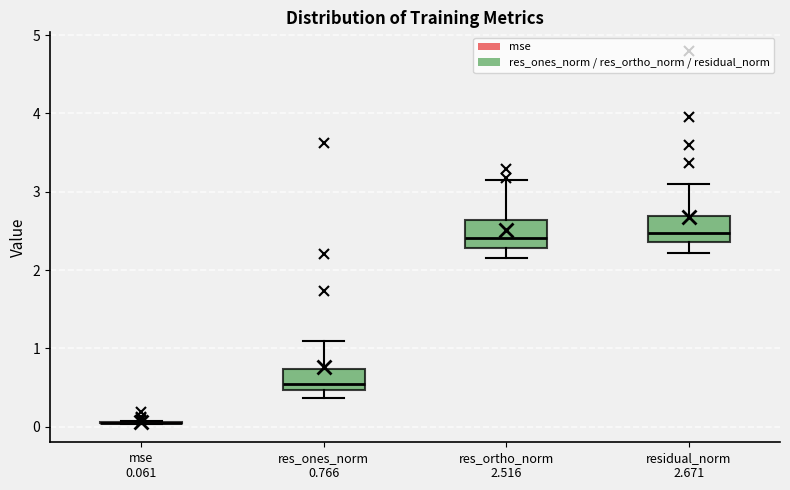

Reading left to right, transcribe this box plot: for each box, give where its median line is, the range the box spans, and where its two whiskers end, as read against the y-axis. The values are not printed on the chart, so give them approximately, as read against the axis.

mse 0.061: box collapsed to a line at 0.1, whiskers 0.0 to 0.1
res_ones_norm 0.766: median 0.5 (just above the box's lower edge), box 0.5 to 0.7, whiskers 0.4 to 1.1
res_ortho_norm 2.516: median 2.4, box 2.3 to 2.6, whiskers 2.1 to 3.2
residual_norm 2.671: median 2.5, box 2.4 to 2.7, whiskers 2.2 to 3.1